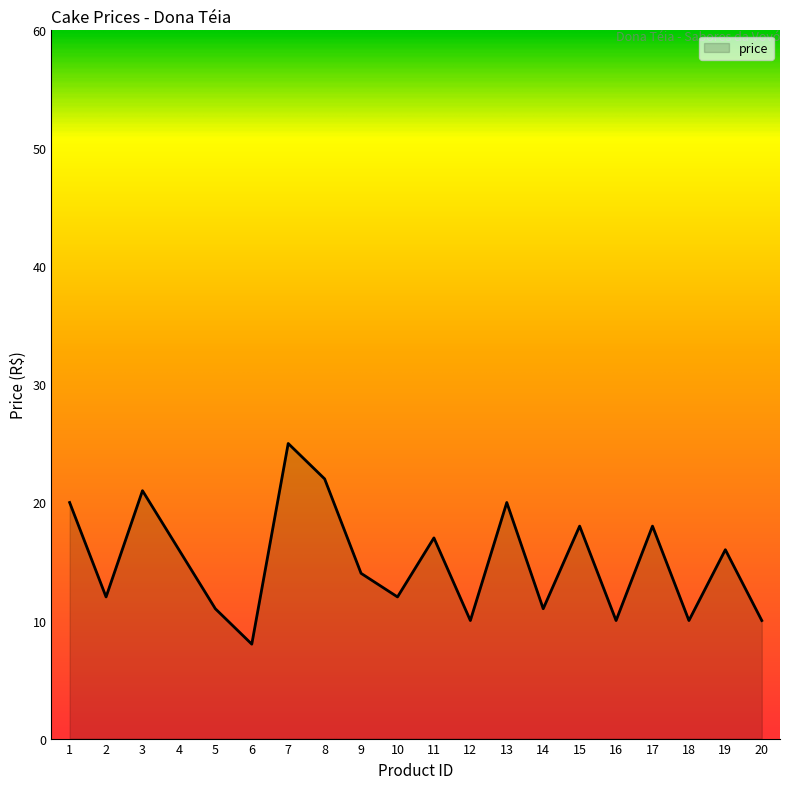

Is it true that the value at 19 is 16?

True